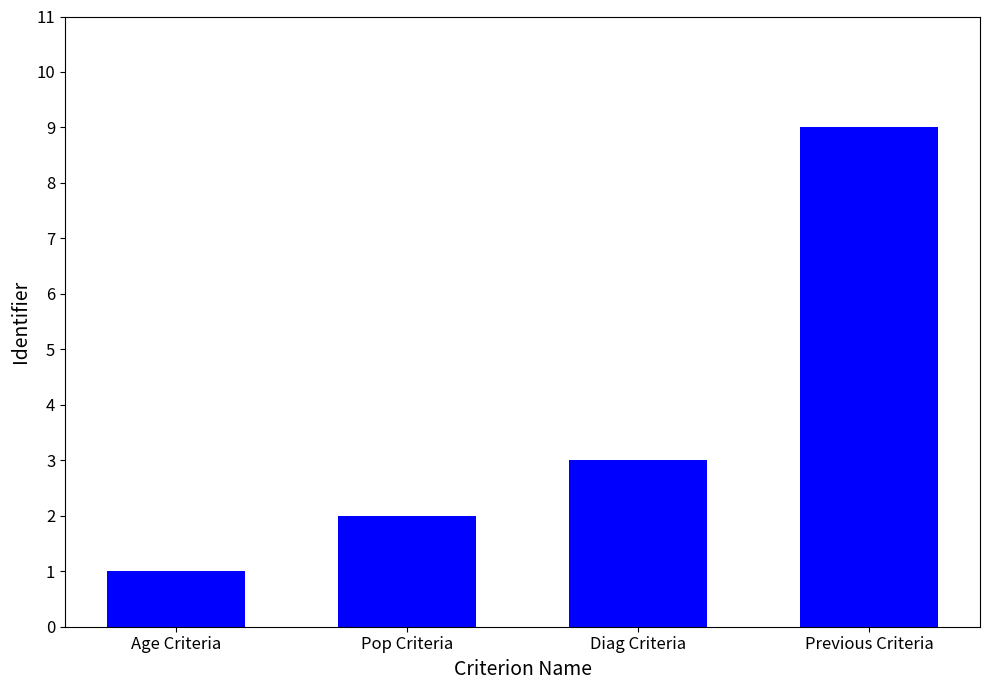

What is the label of the 4th bar from the right?

Age Criteria